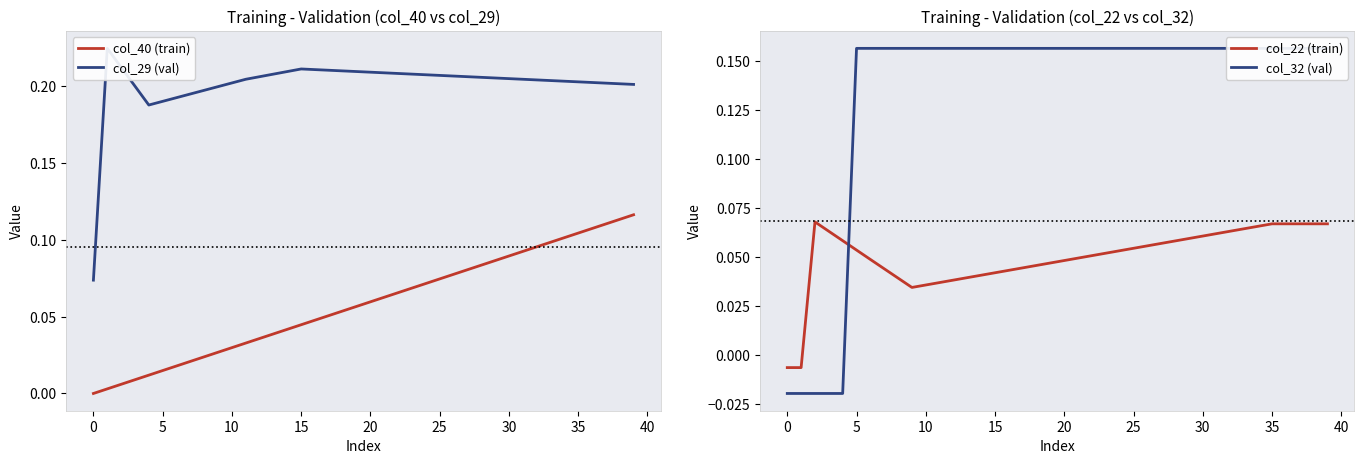

True or false: col_29 (val) and col_40 (train) intersect in this chart.

False